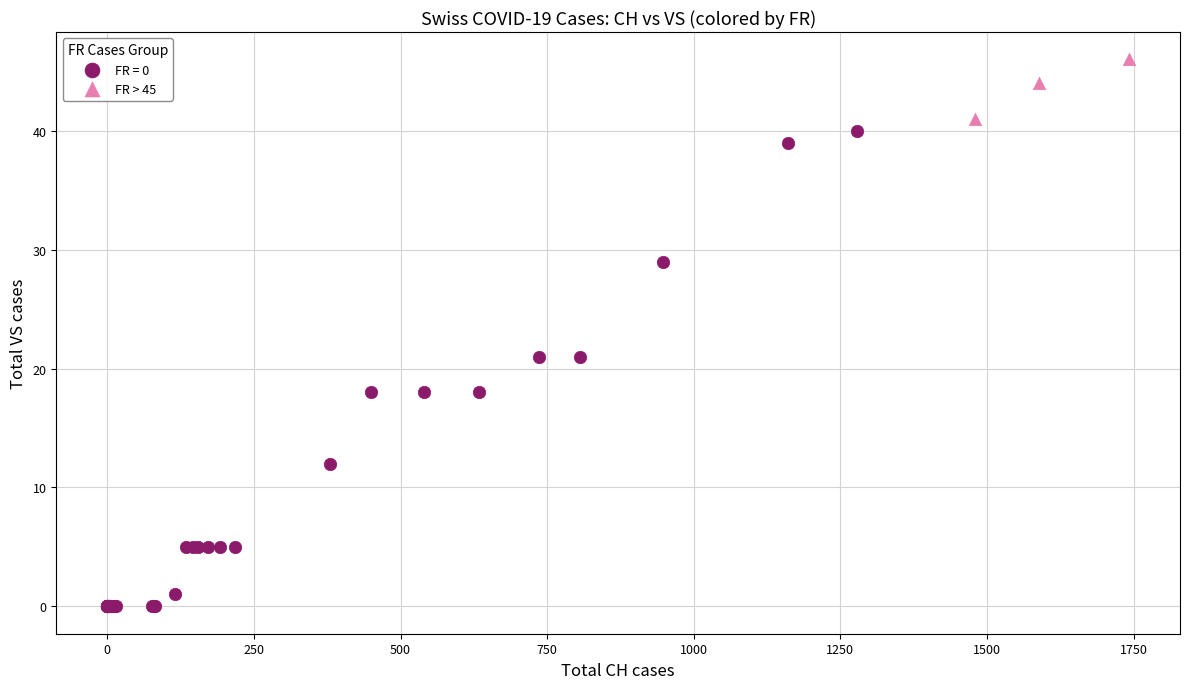

Which series contains the lowest Y value?

FR = 0